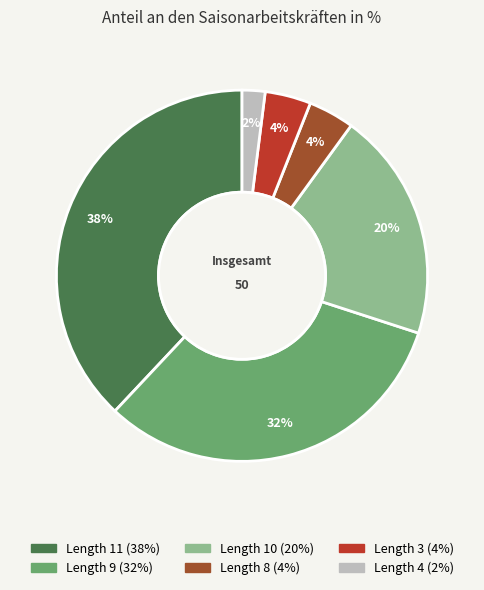

To the nearest percent, what is the difference between the largest and smallest slice percentages?

36%